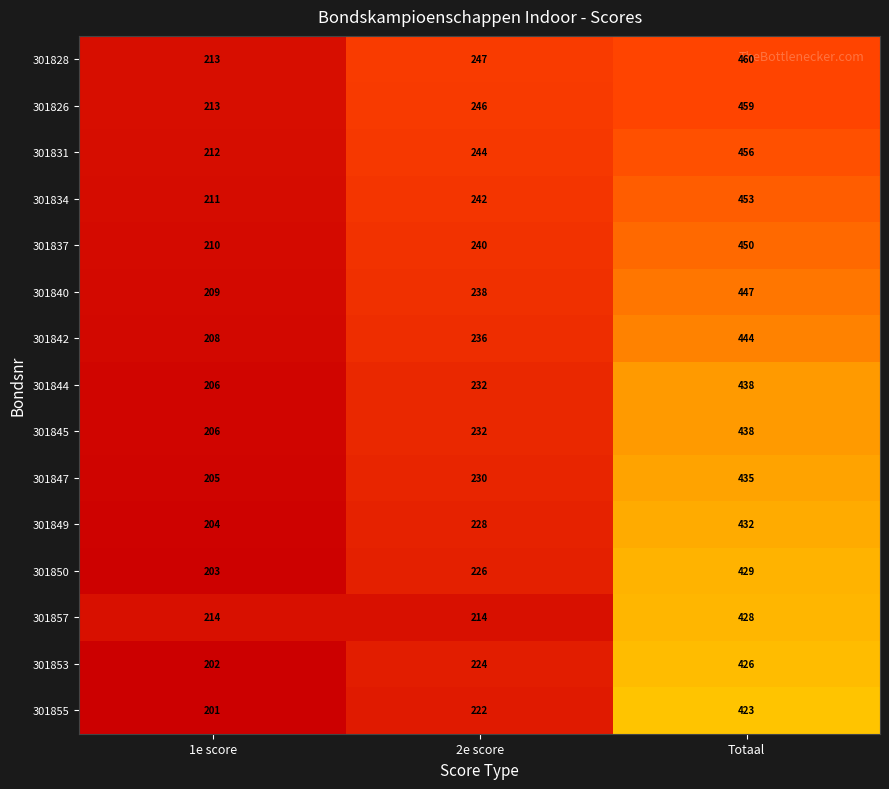

Where is 301826 nearest to the value 336?

2e score